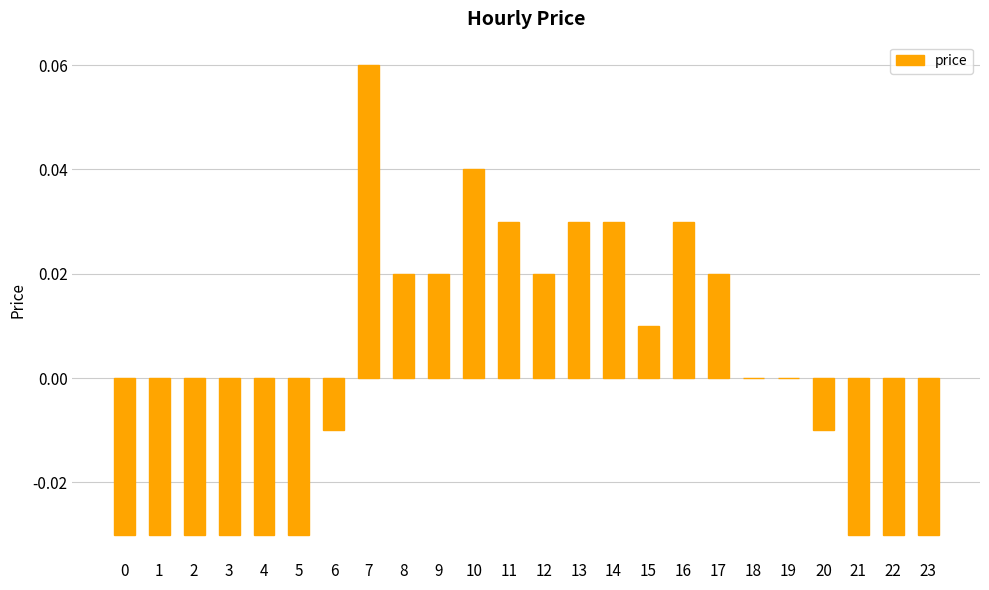

True or false: the data shows 0.0 at 16.

True